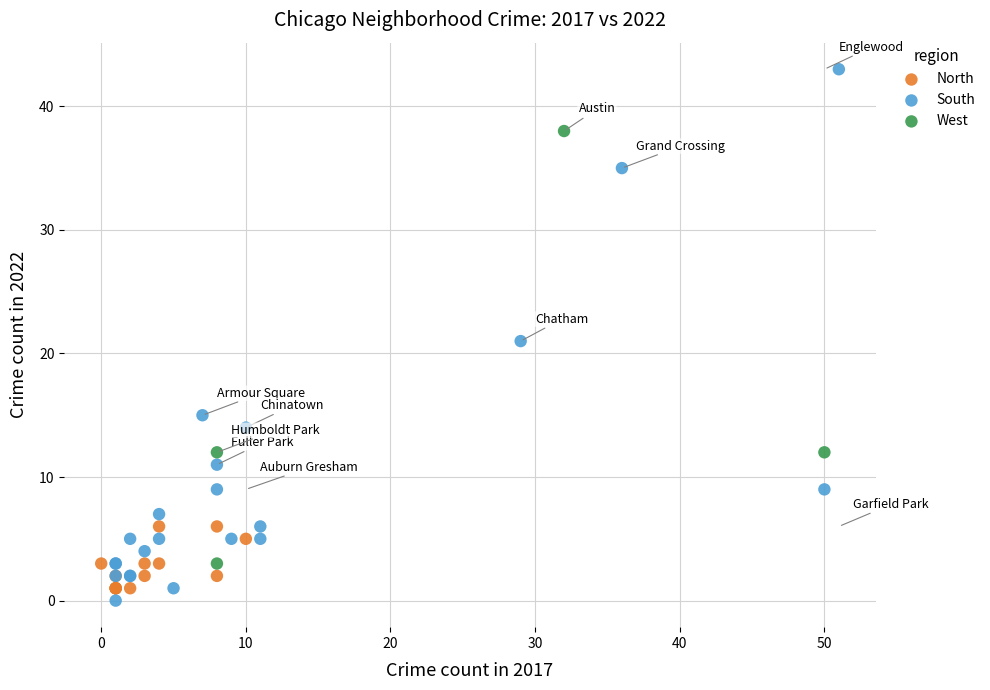

Which series has the largest Y range (max minus min)?

South